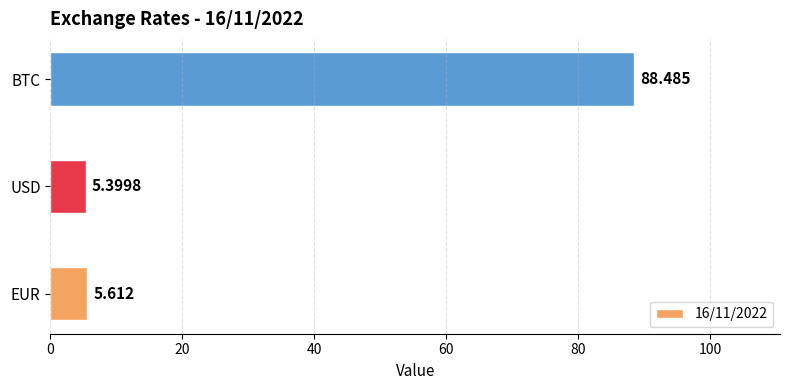

Rank the categories by value from highest to lowest.

BTC, EUR, USD